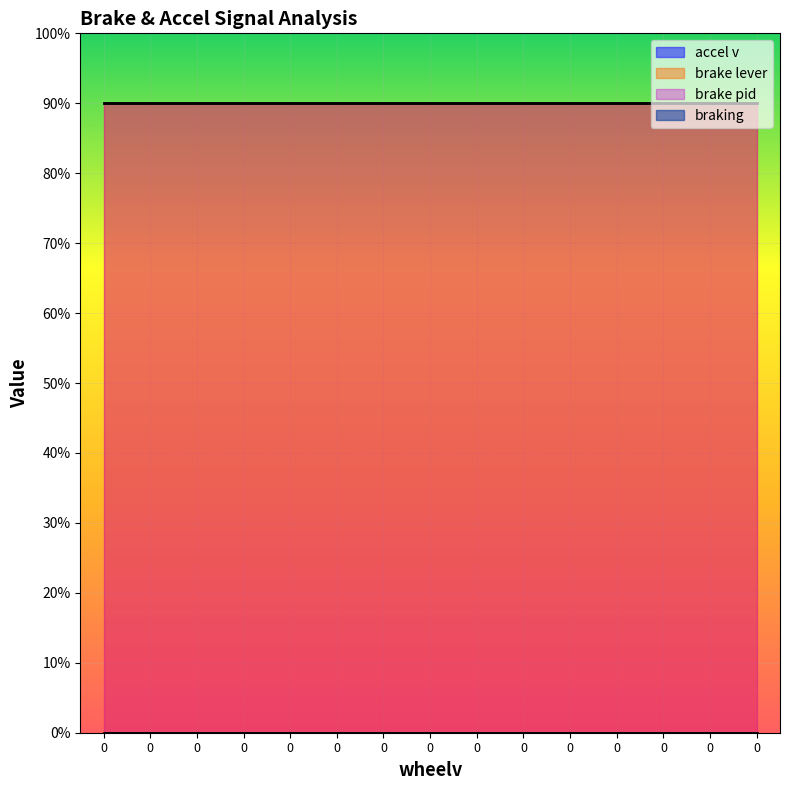

What is the value of the brake pid point at the 8th from the left?

90